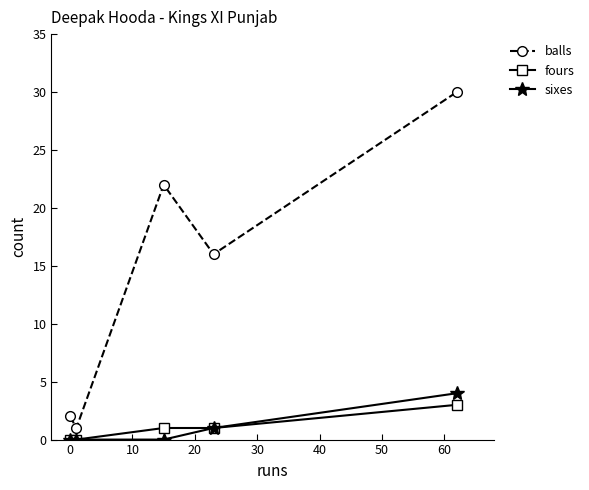

What is the value of the sixes point at the 5th from the left?

4